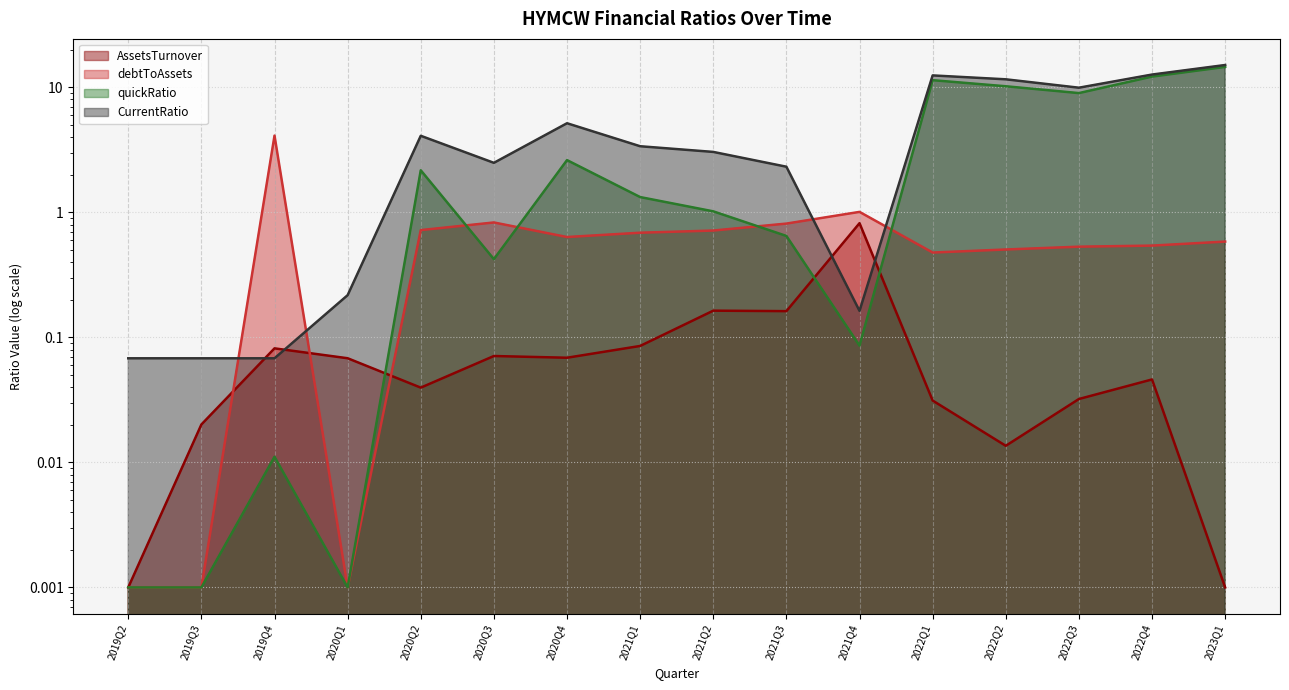

What is the difference between the highest and lowest values at 2022Q1?

12.4